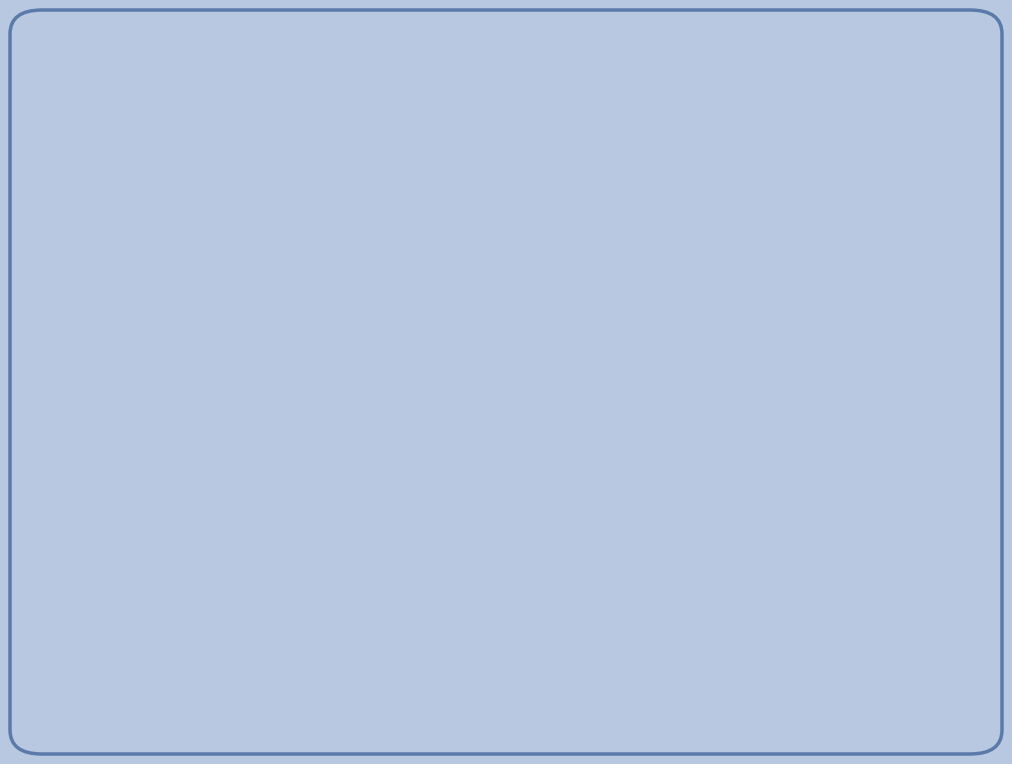

True or false: BEV accounts for 37% of the total.

False